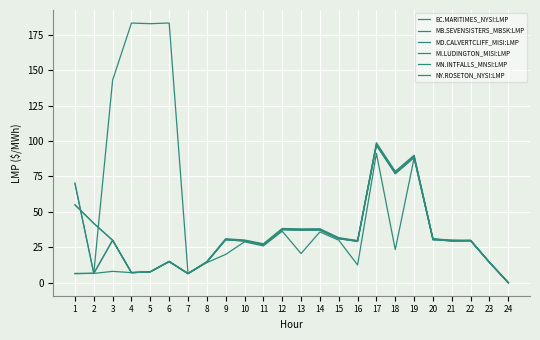

Does the chart display data point markers on the line(s)?

No